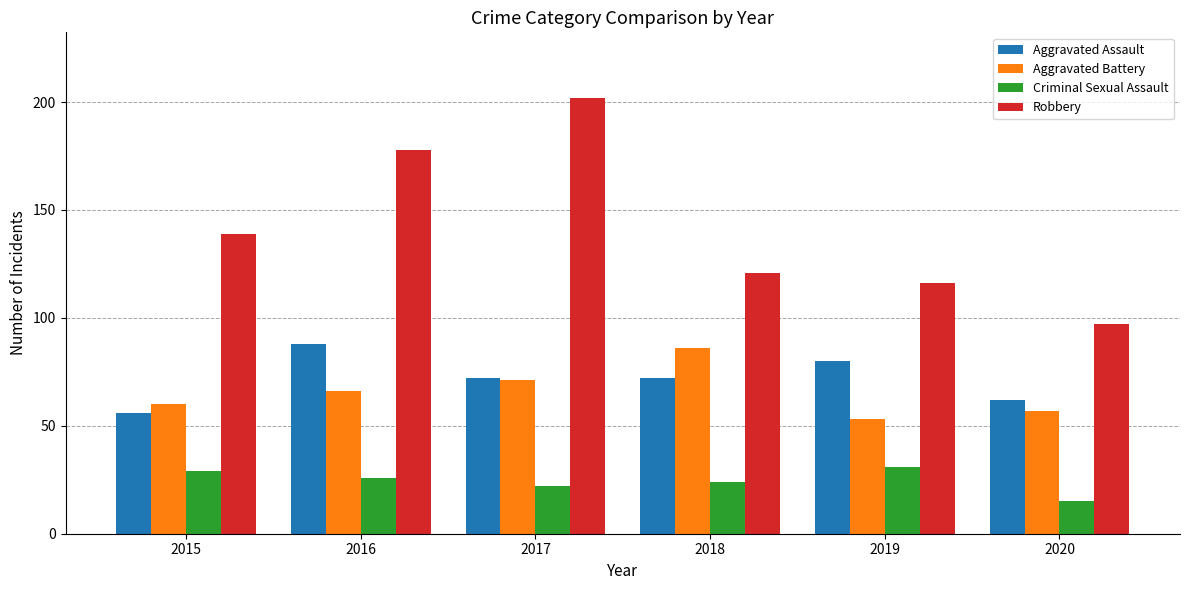

What is the smallest value displayed?

15